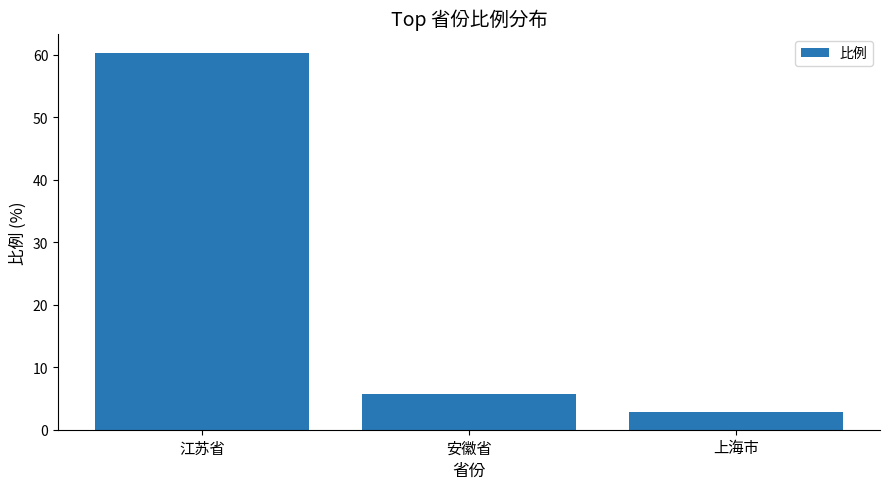

What is the difference between the maximum and minimum values?

57.5